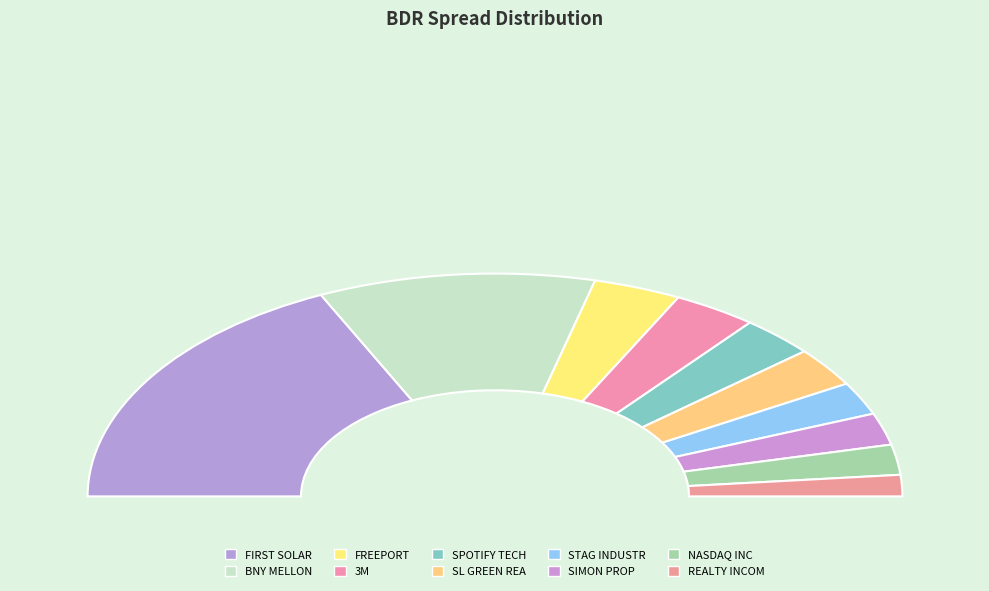

Combined, what portion of the pie is STAG INDUSTR and REALTY INCOM?

7.9%